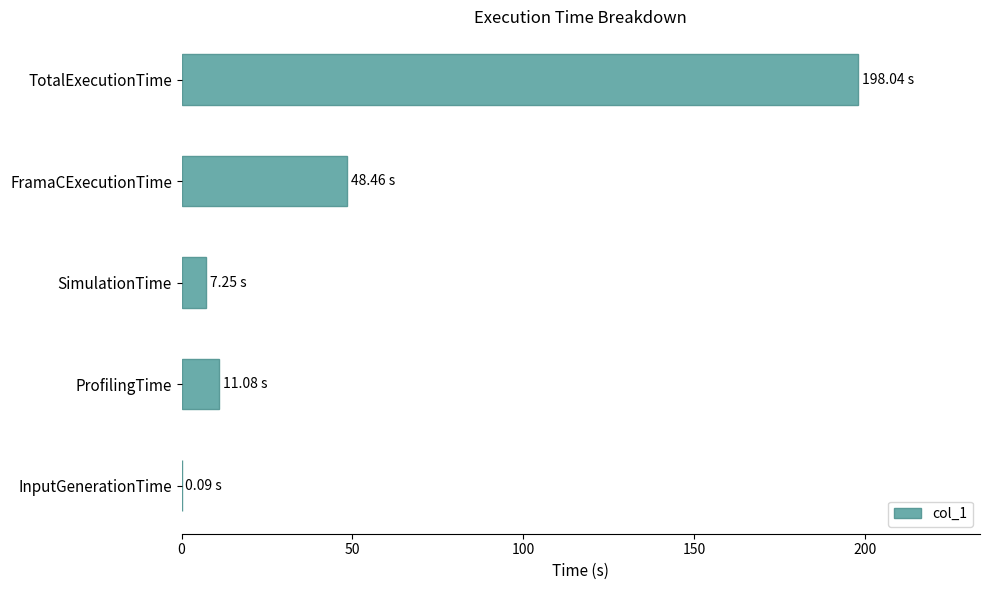

What is the ratio of the value at ProfilingTime to the value at SimulationTime?

1.5